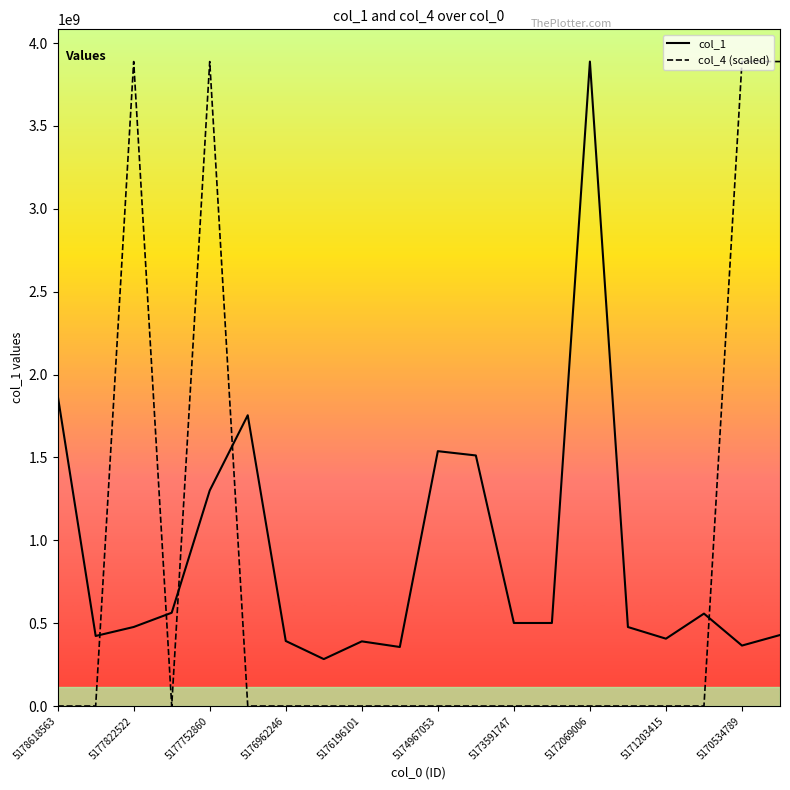

What is the maximum value shown in the chart?

3888370210